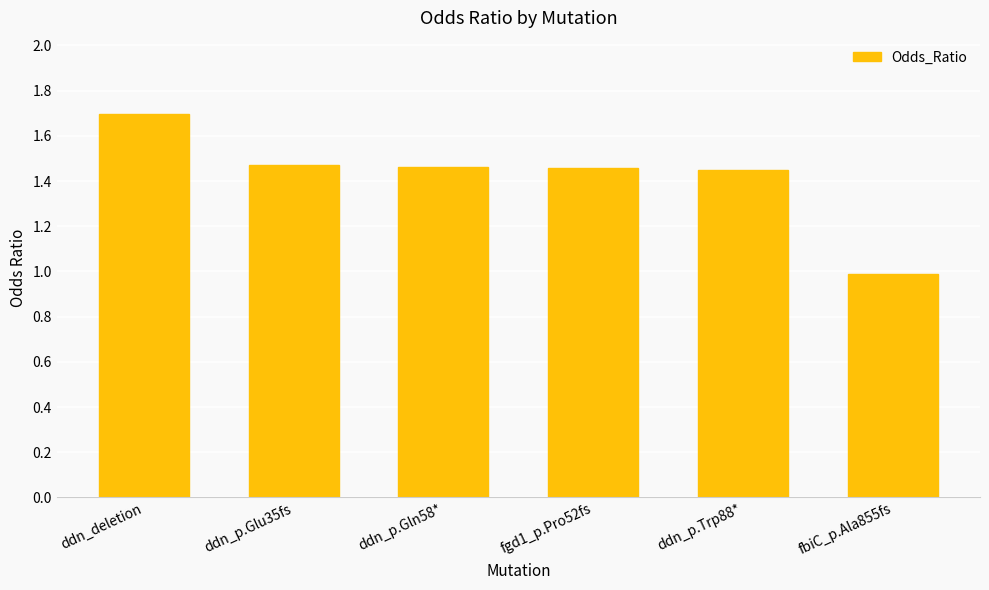

What is the change in value from fgd1_p.Pro52fs to fbiC_p.Ala855fs?

-0.5